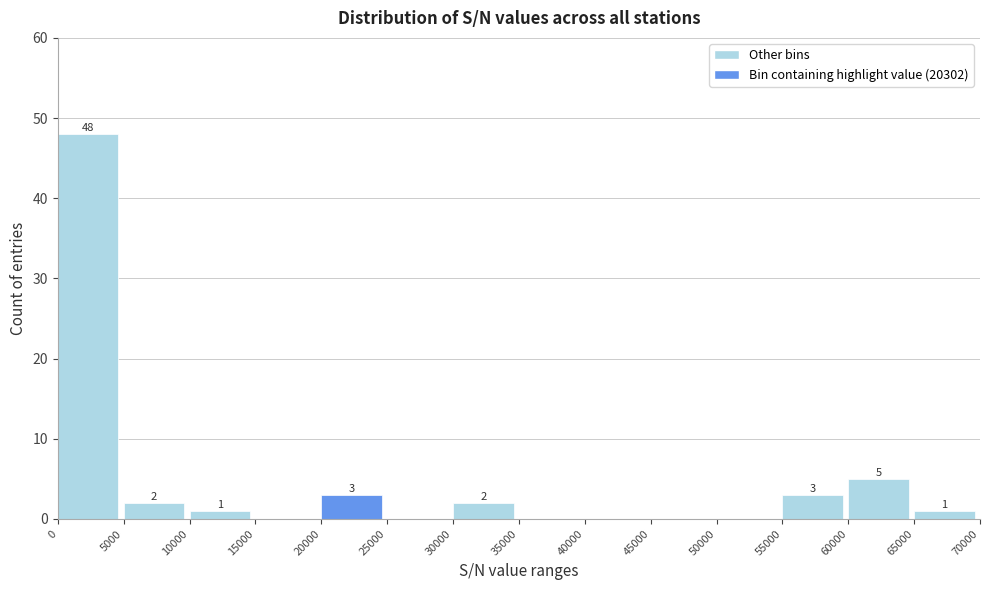

Over which range of the x-axis is the bar tallest?

0 to 5000